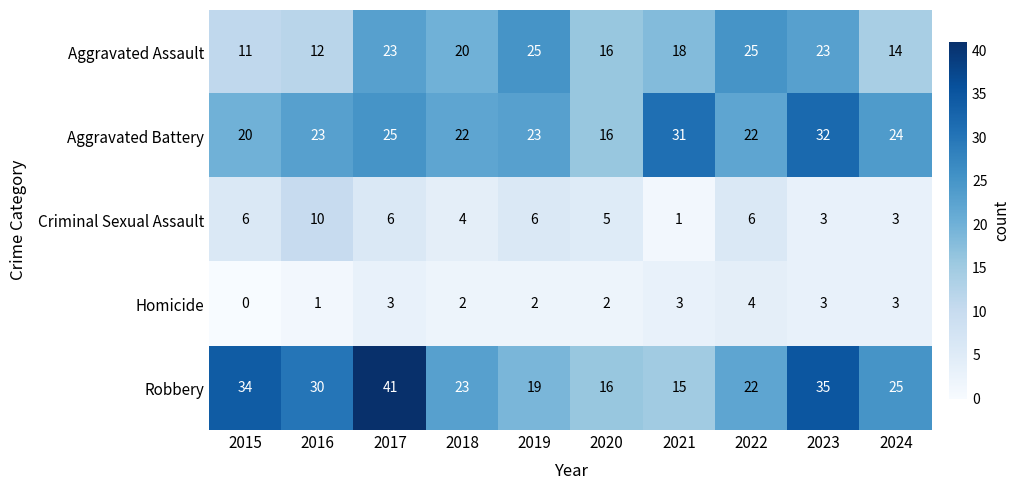

What is the difference between the second highest and minimum values in the Criminal Sexual Assault series?

5